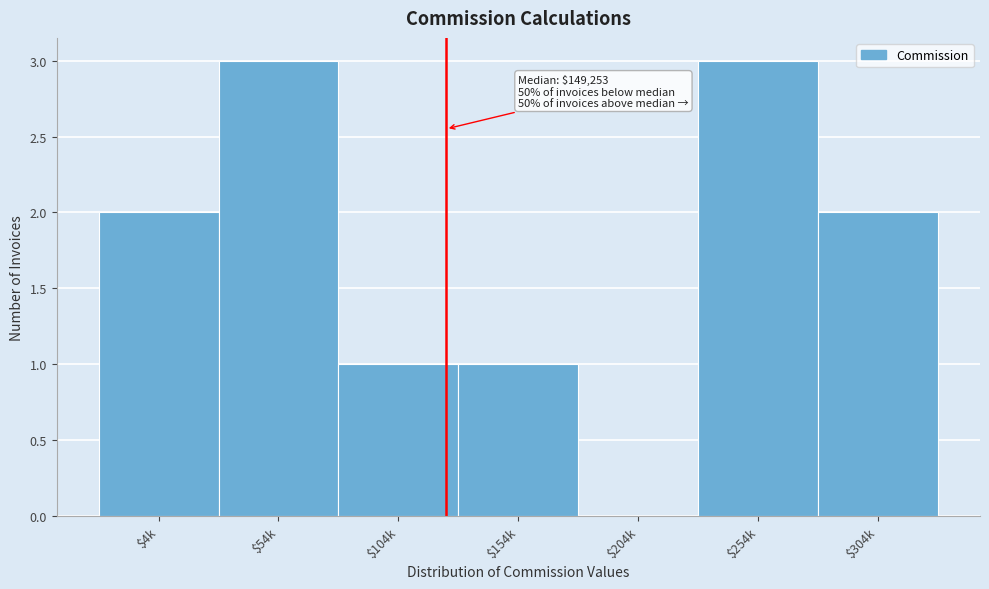

What is the greatest value displayed?

3